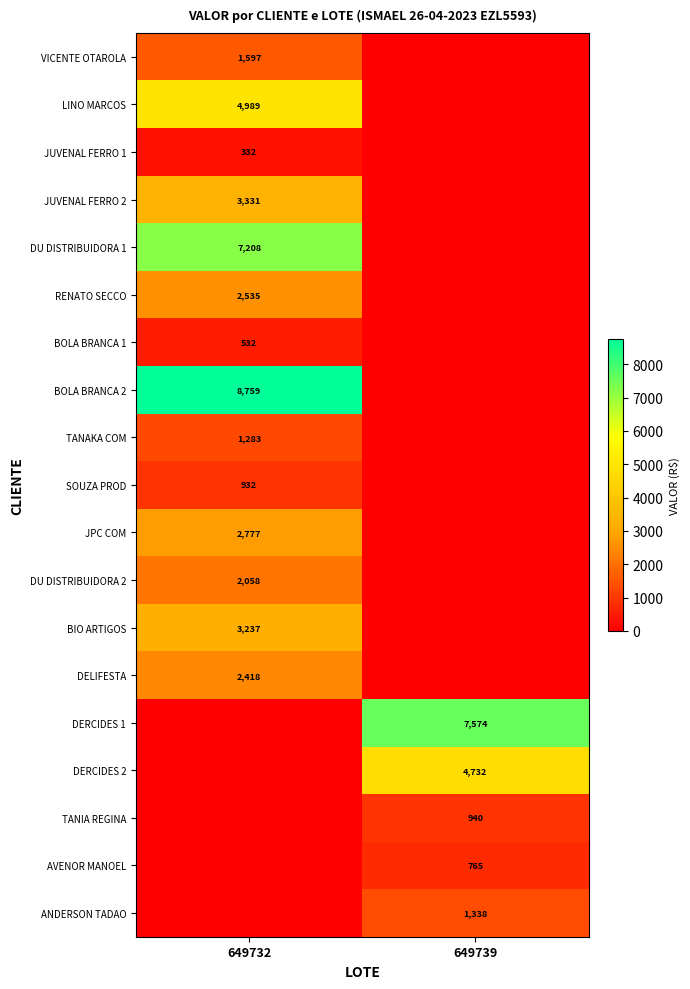

The DERCIDES 1 series shows 7574 at 649739. True or false?

True